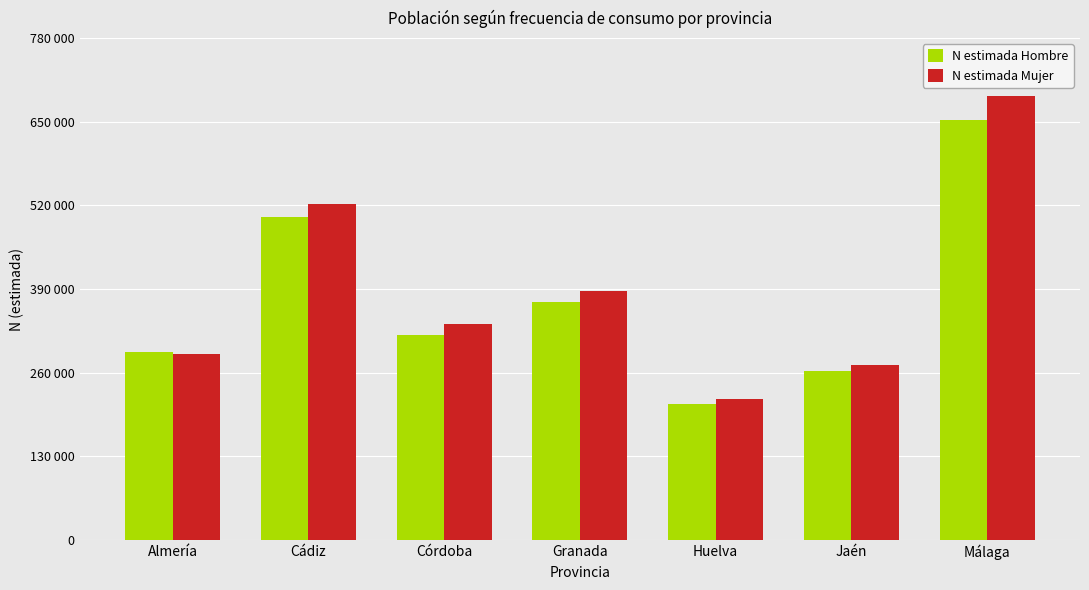

The value of N estimada Hombre at Jaén is 96018. True or false?

False